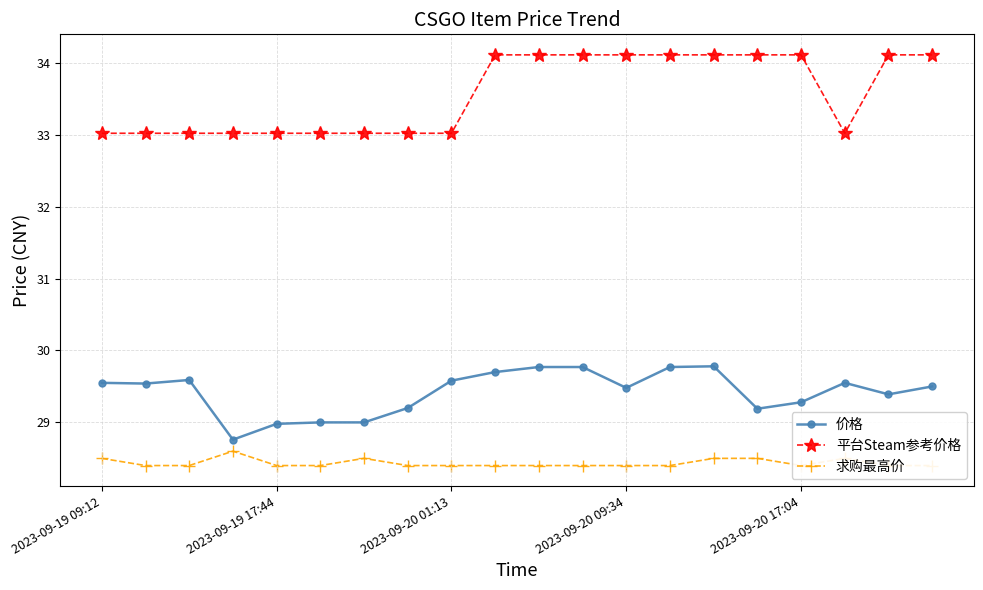

How many interior local valleys does the 平台Steam参考价格 series have?

1